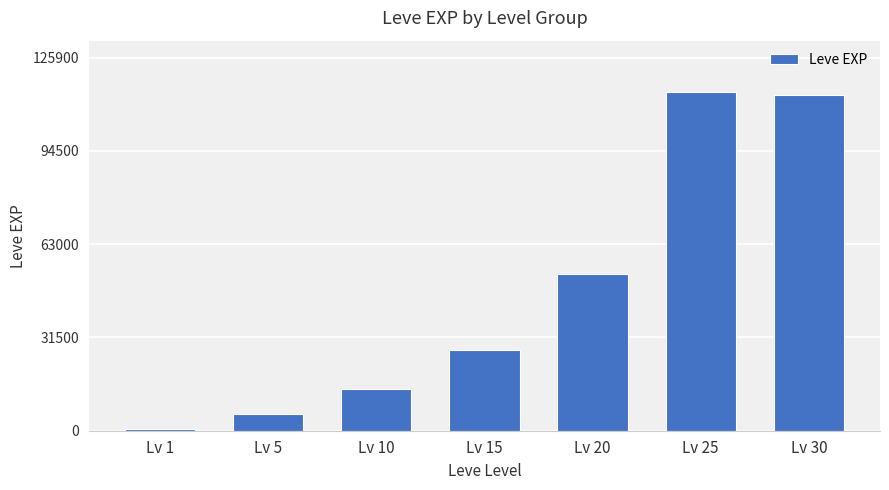

Which category has the lowest value across all series?

Lv 1